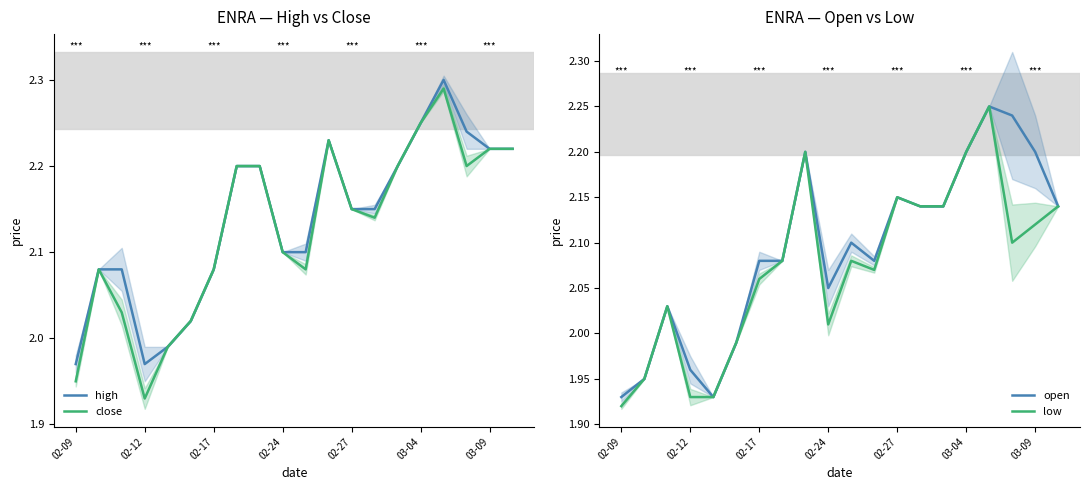

The value of high at 02-24 is 1.0. True or false?

False